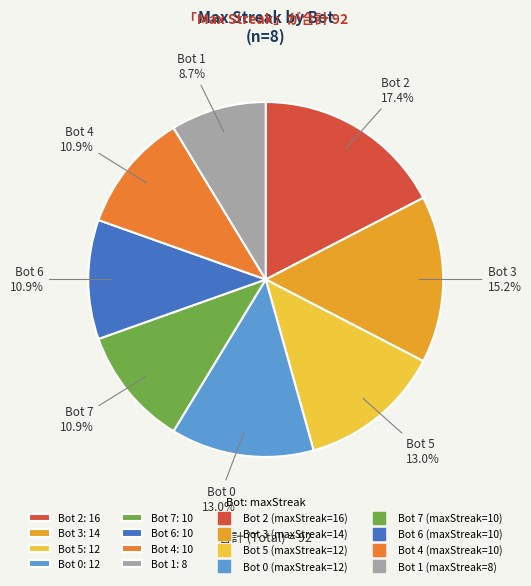

Which slice is the smallest?

Bot 1